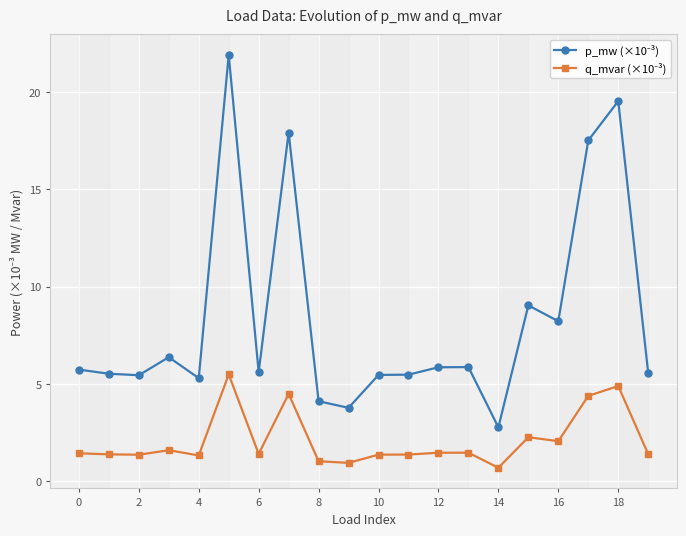

What is the smallest value displayed?

0.7